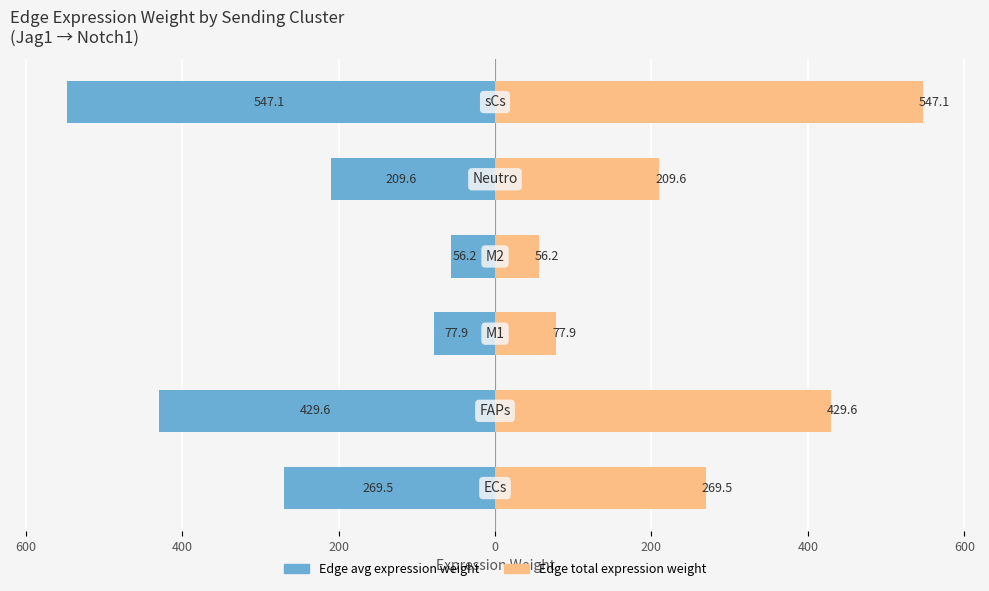

What is the average value of the Edge avg expression weight series?

-265.0